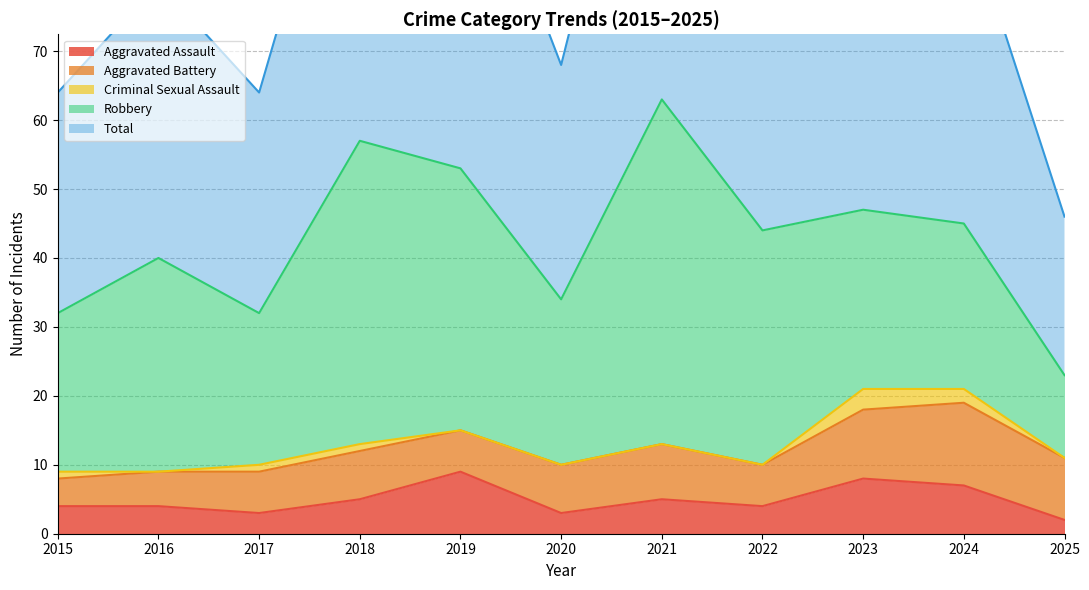

True or false: Criminal Sexual Assault has more than 0 interior local peaks.

True